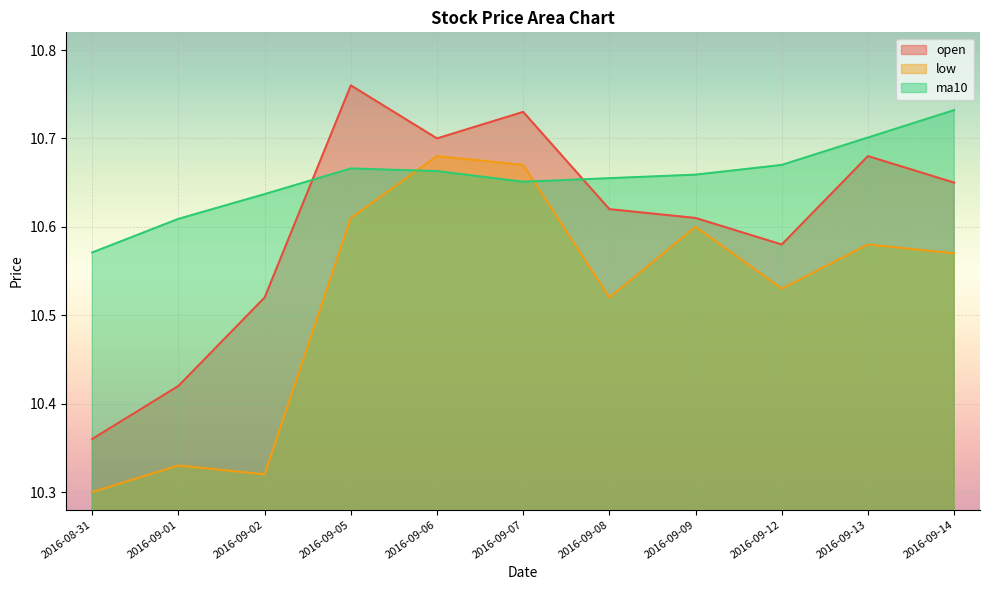

Rank the series by their maximum value, from lowest to highest.

low, ma10, open